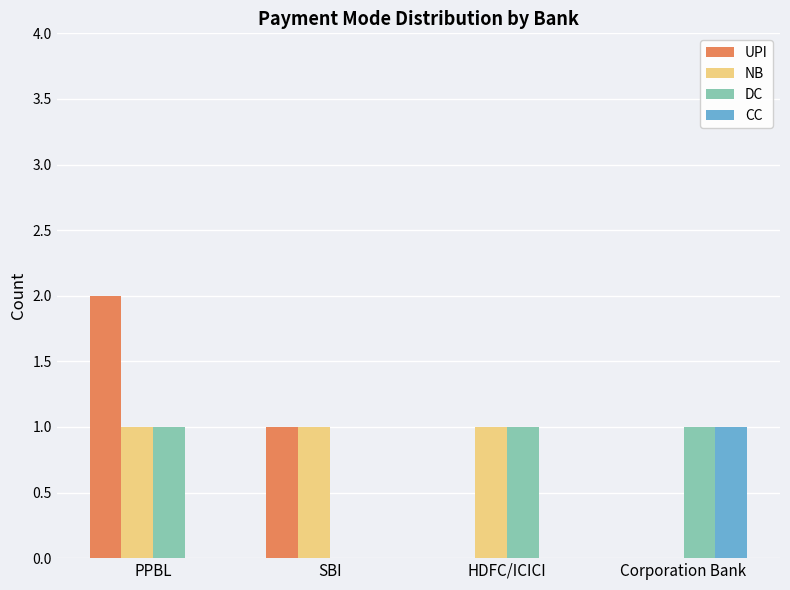

At which category is the sum across all series the highest?

PPBL